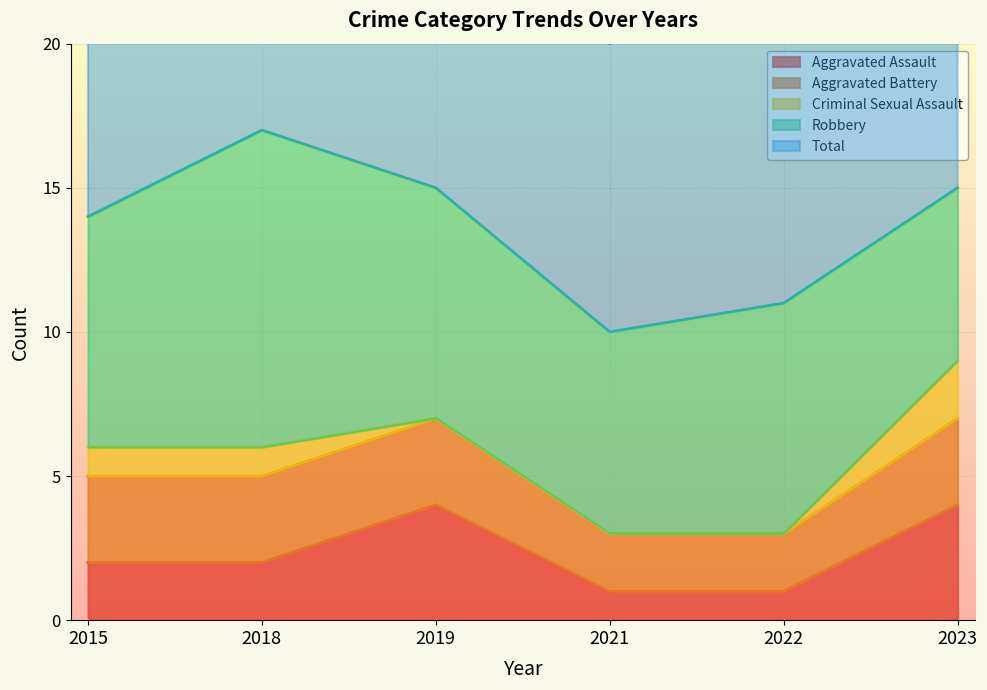

Count the number of data series in this chart.

5